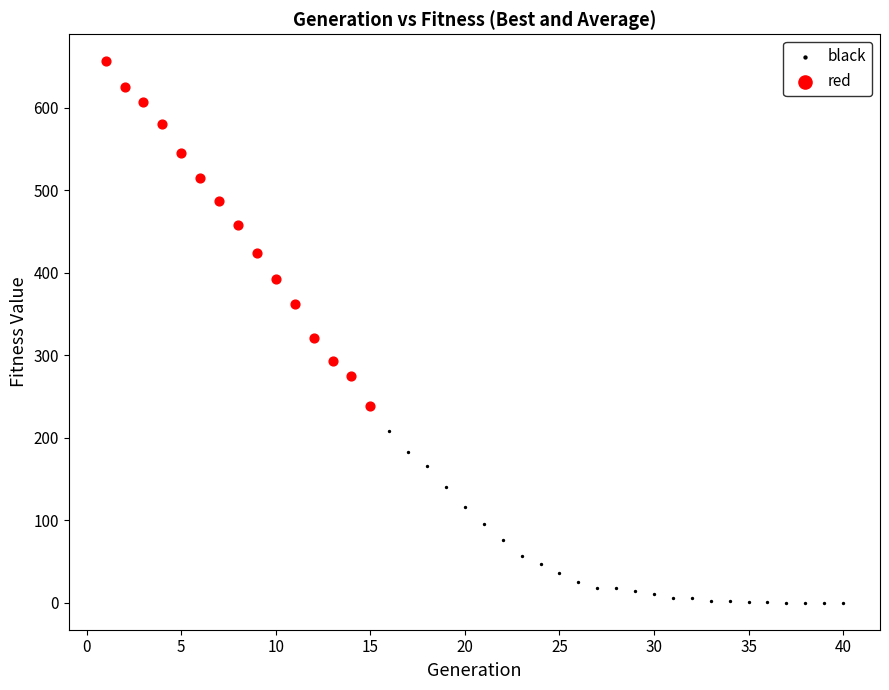

Which series has the widest spread of Y values?

red